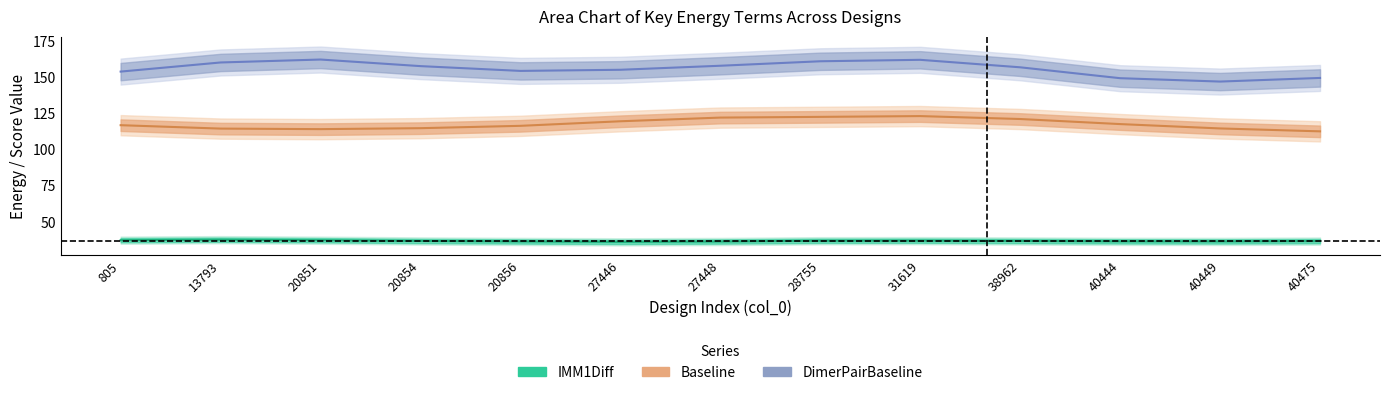

At which label does IMM1Diff first exceed 36?

805